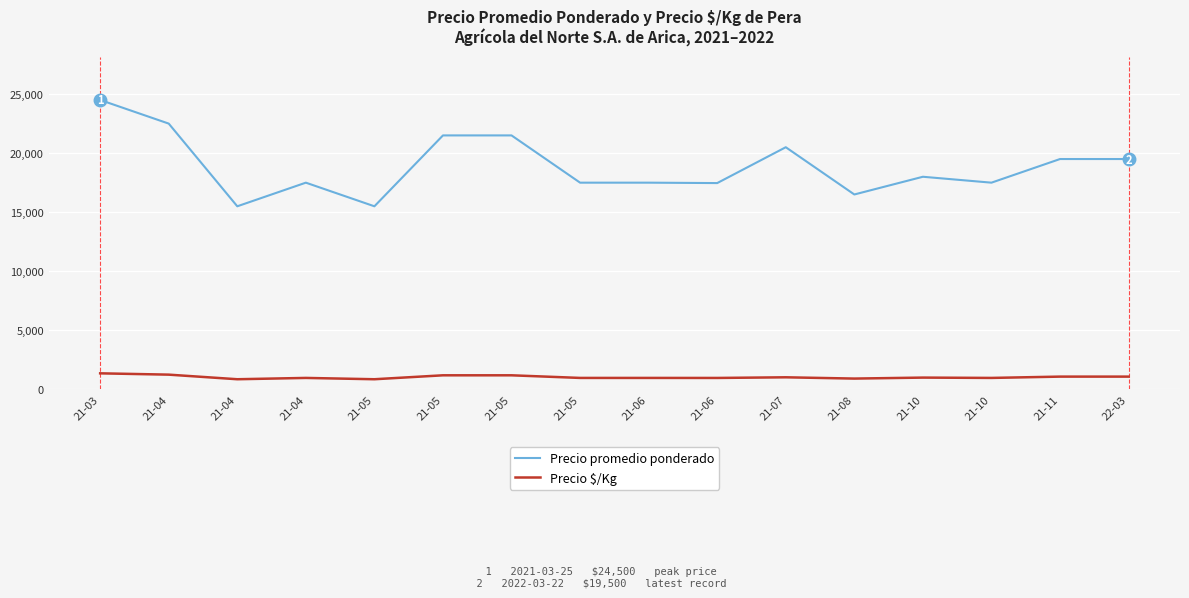

What is the label of the 6th point from the left?

21-05